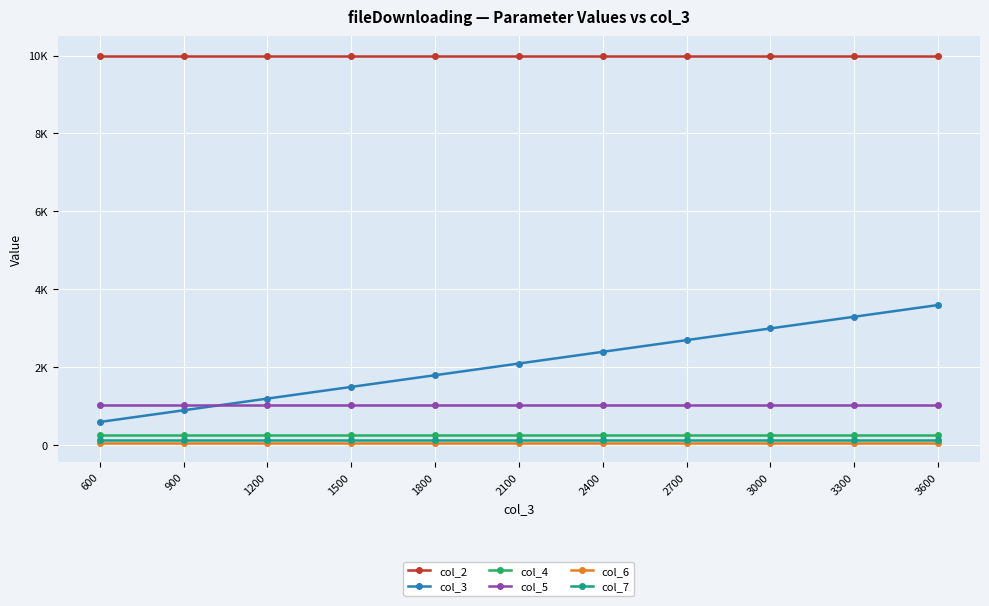

Does the chart have visible grid lines?

Yes